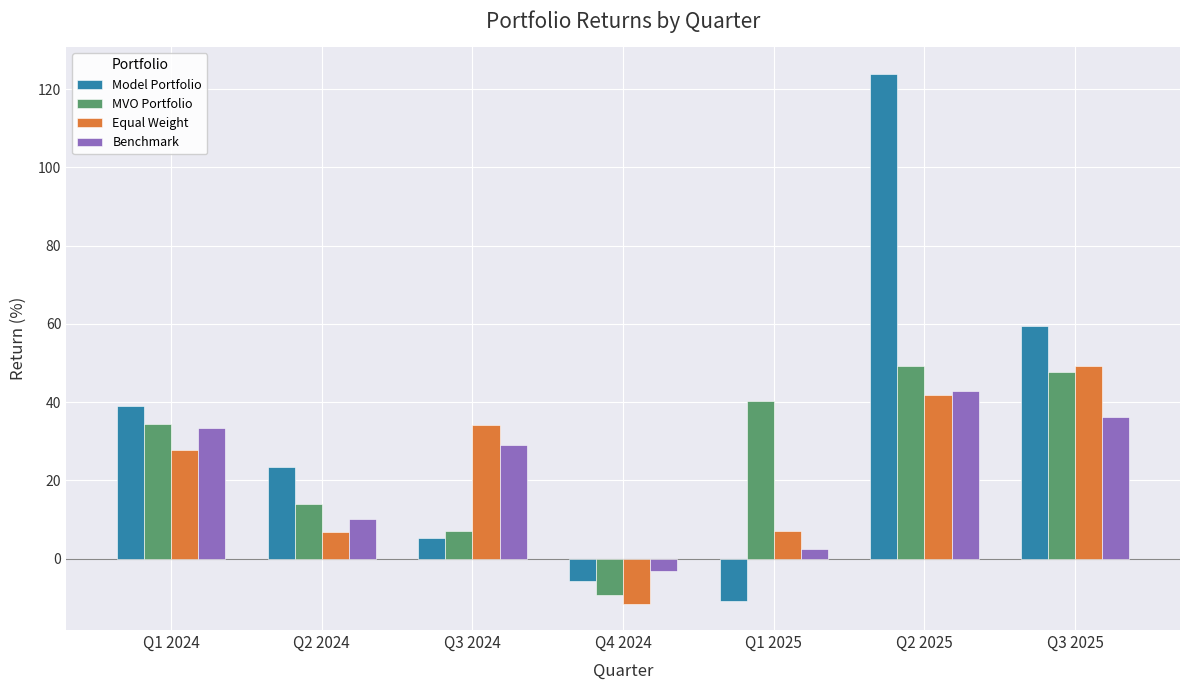

Which series has the largest total across all categories?

Model Portfolio